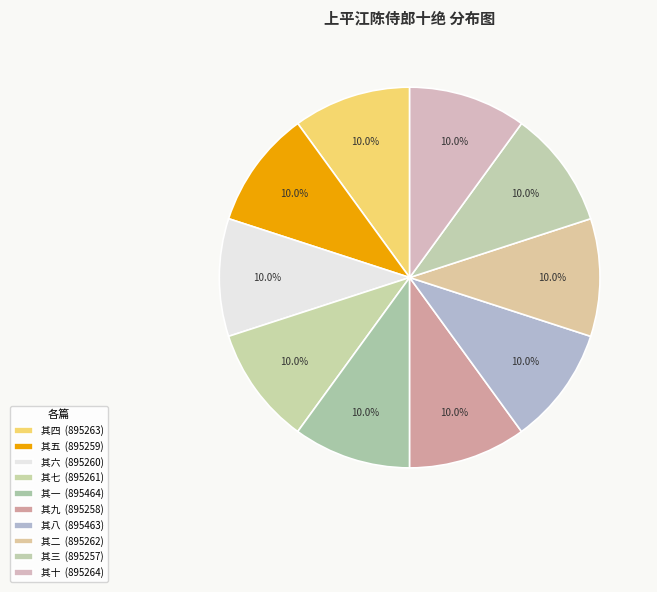

Count the number of slices in the pie.

10